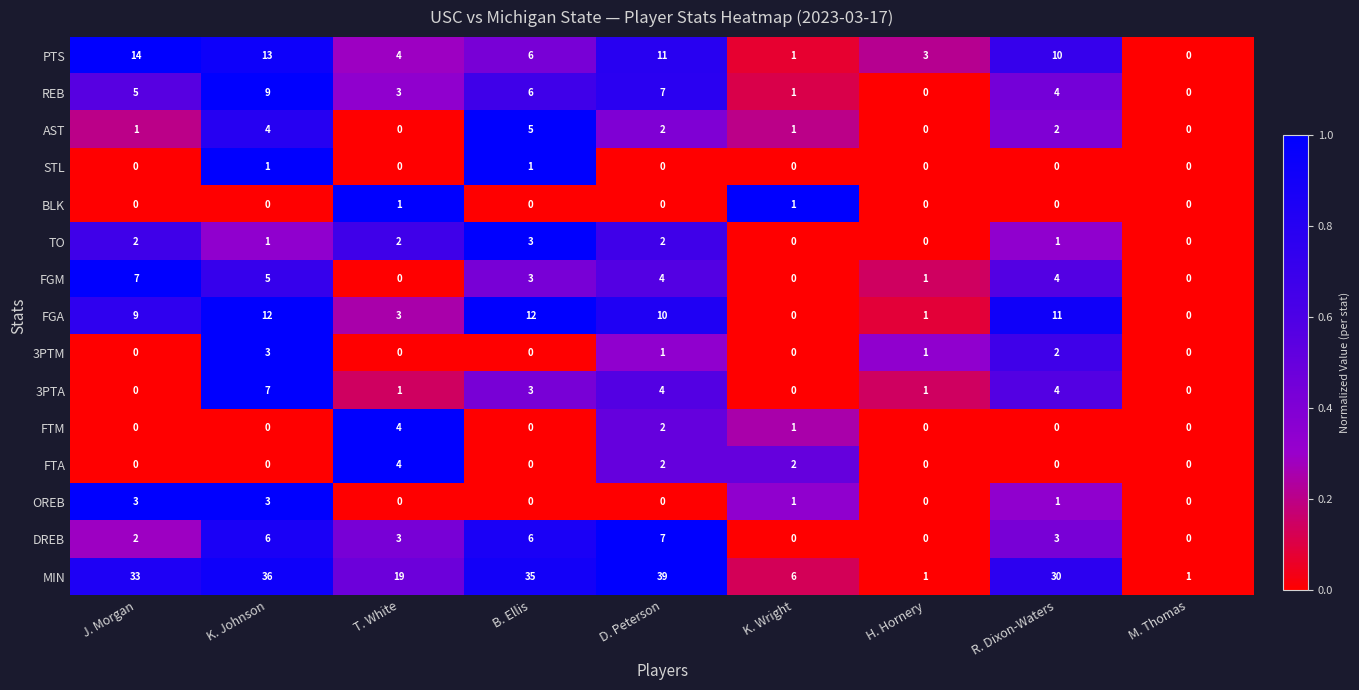

Is it true that 3PTA equals 1 at H. Hornery?

True